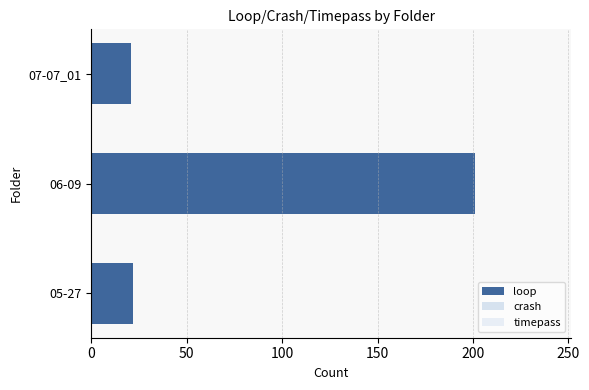

What is the ratio of the value at 06-09 to the value at 05-27?

9.1